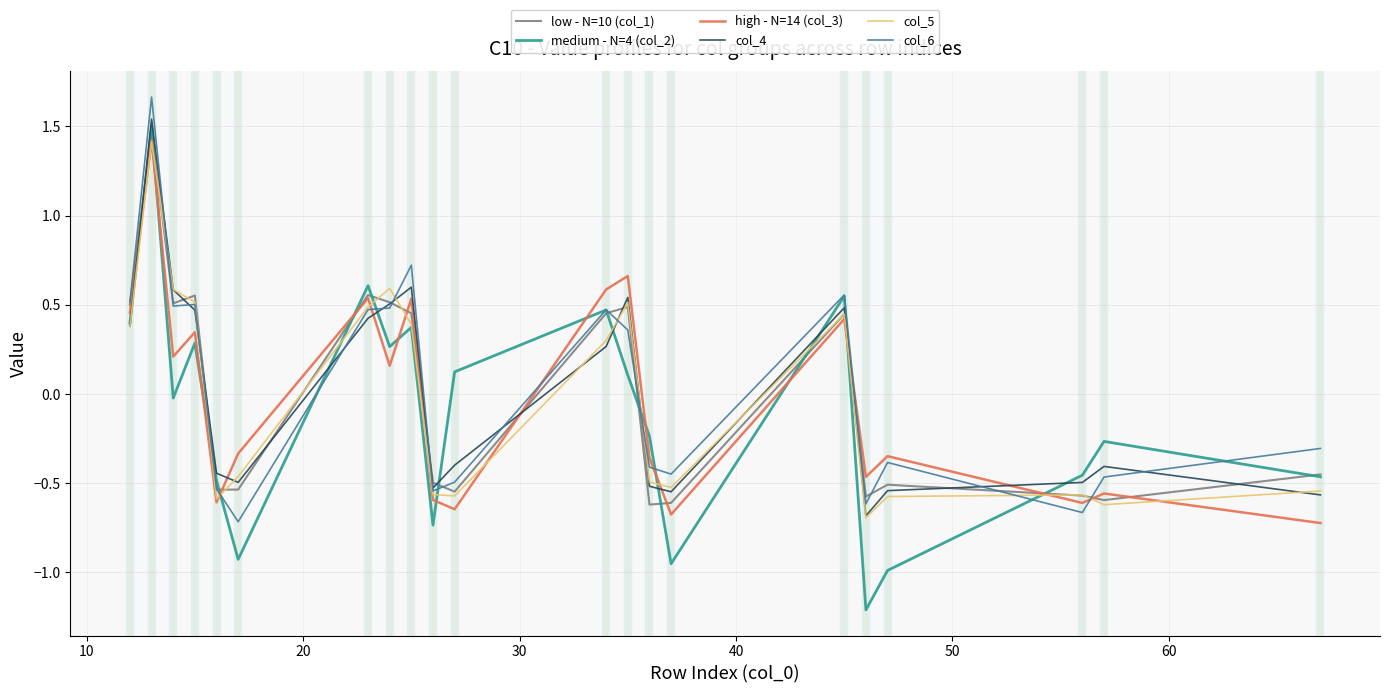

Which series has the largest range (max minus min)?

medium - N=4 (col_2)